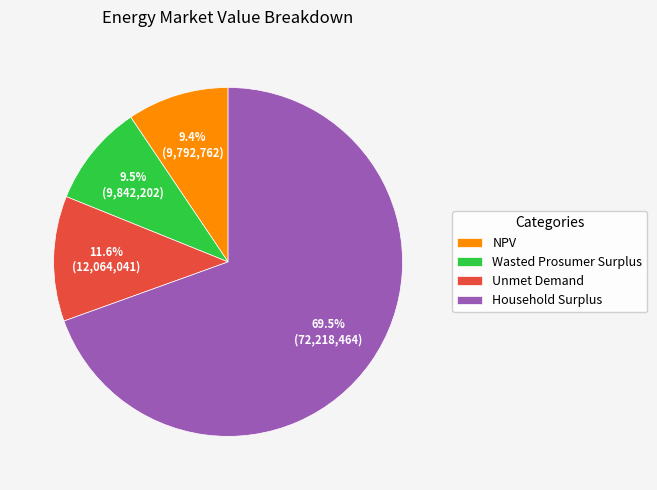

To the nearest percent, what is the average slice percentage?

25%